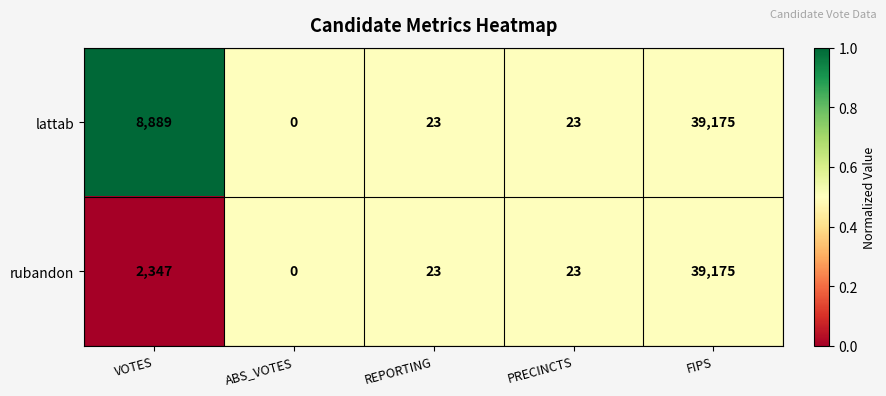

True or false: lattab has a value of 31 at REPORTING.

False